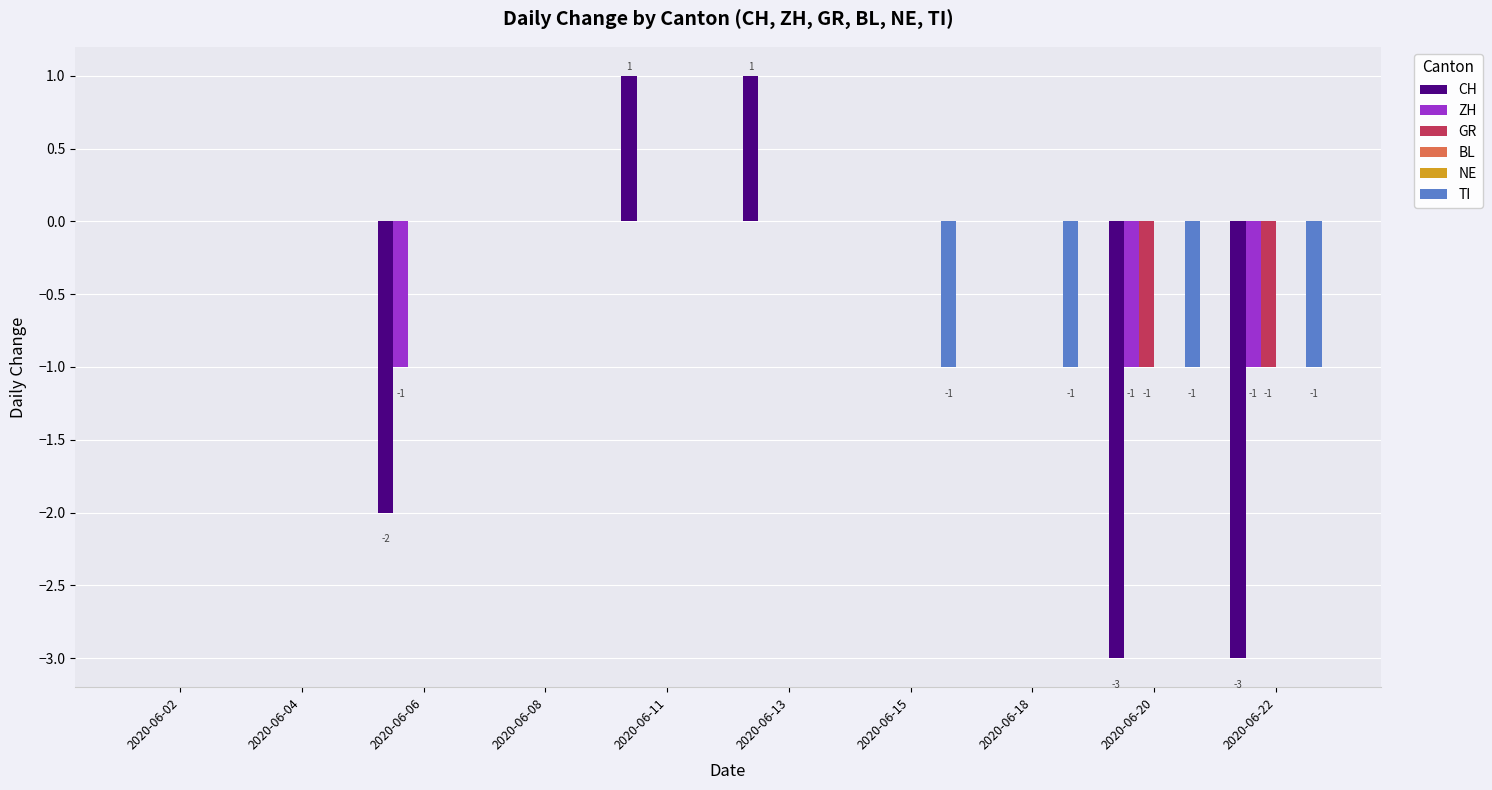

Count the TI values in the range -1 to 0.

10